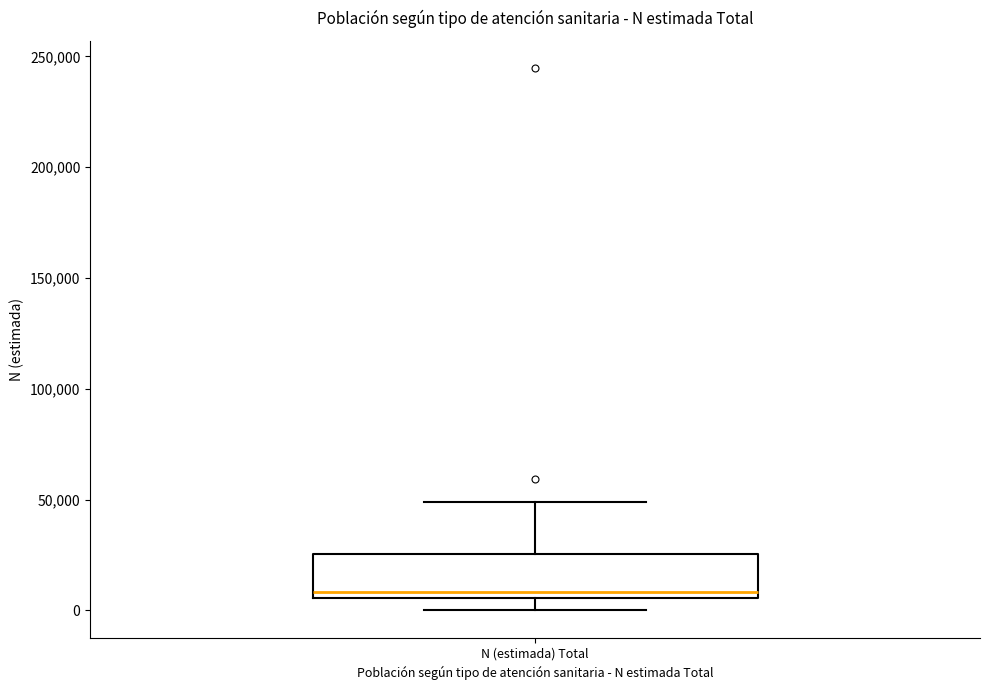

Read this box plot against the y-axis: the position of the median line, the range covered by the box, and the ends of both whiskers. The values are not printed on the chart, so give them approximately, as read against the axis.

median 10000, box 5000 to 25000, whiskers 0 to 50000